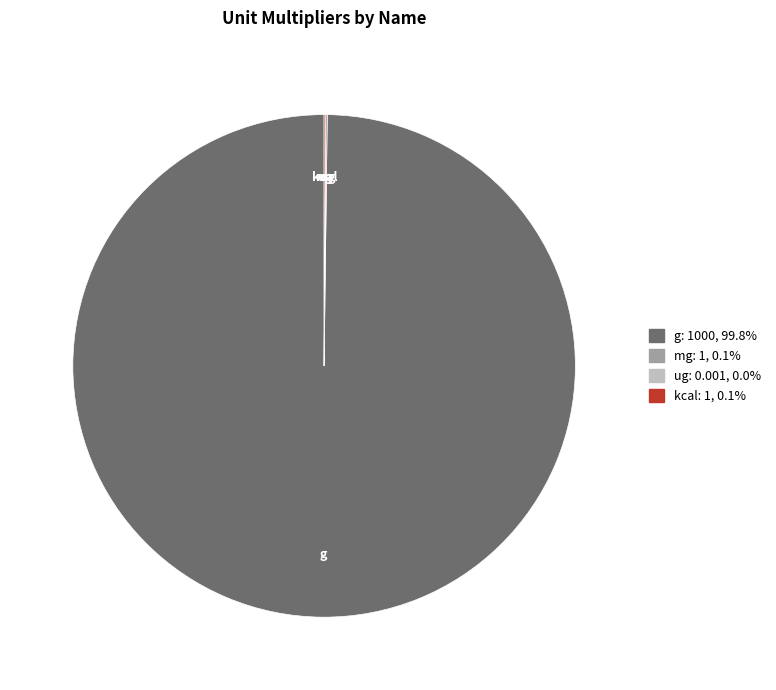

Does g represent more than half of the total?

Yes